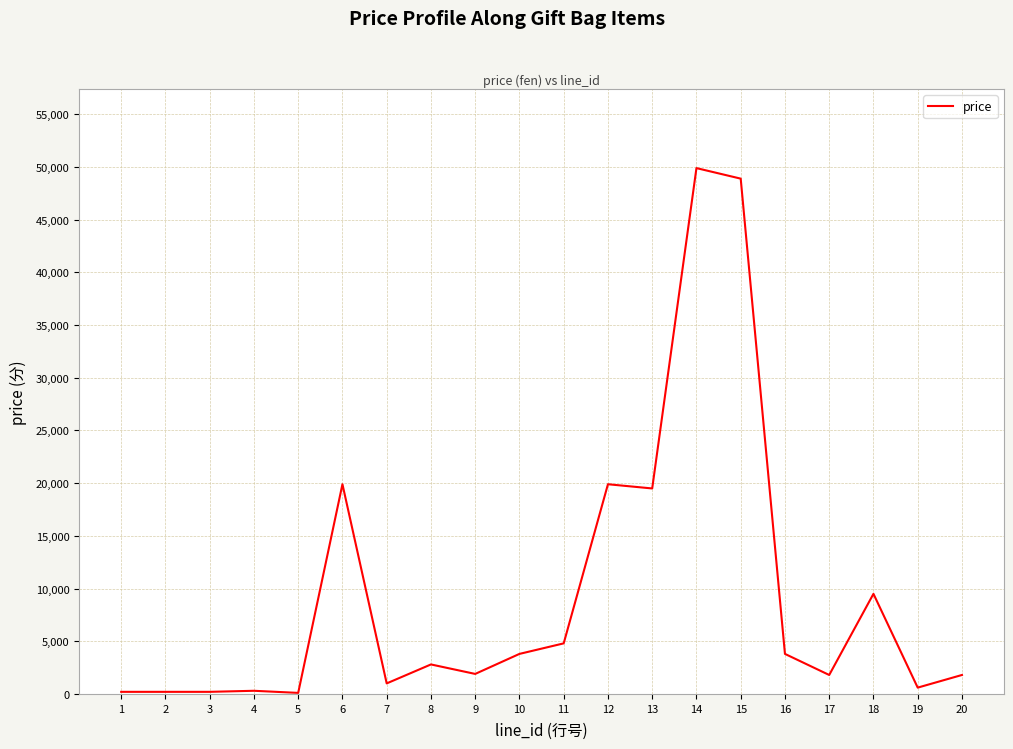

What is the approximate value at 5, to the nearest 100?

100